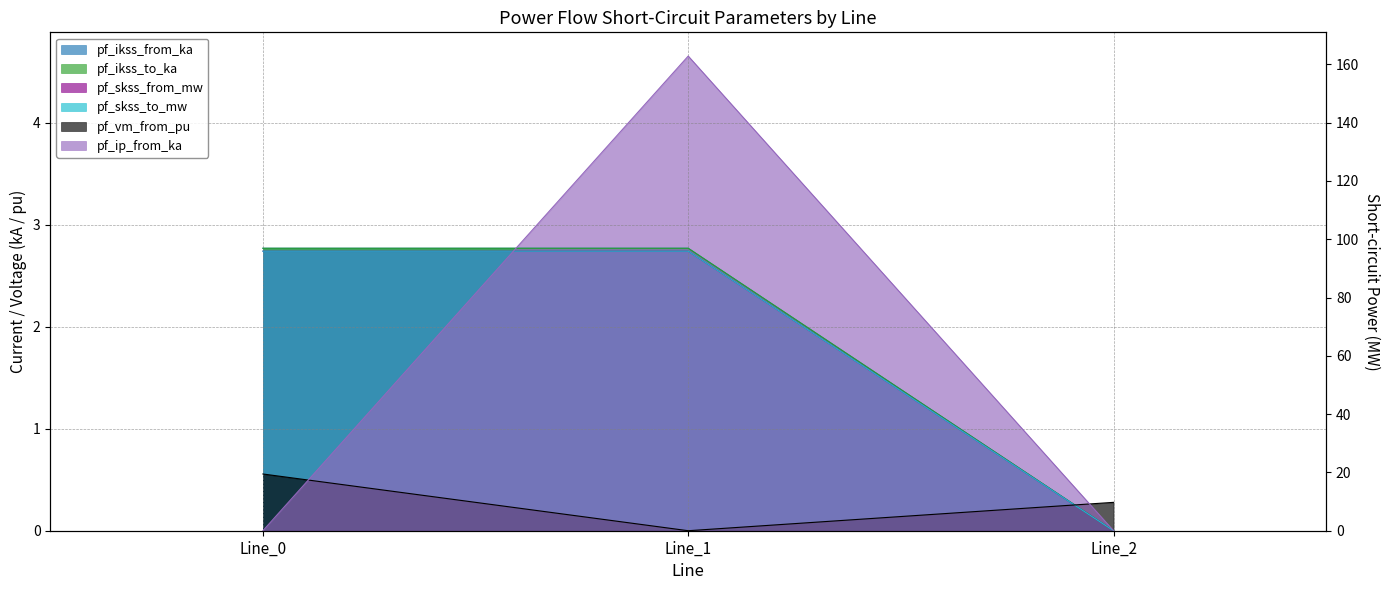

At which category is the sum across all series the highest?

Line_1